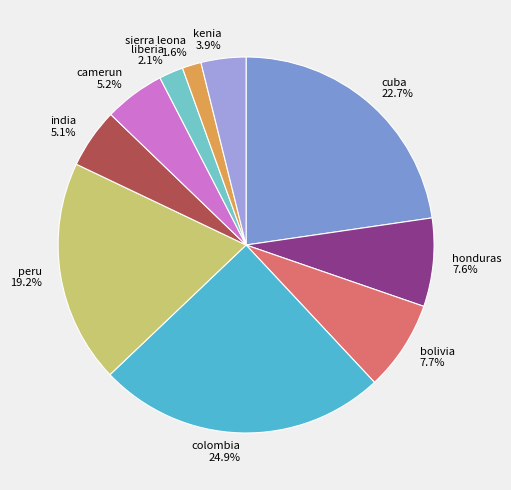

Is colombia the majority of the pie?

No